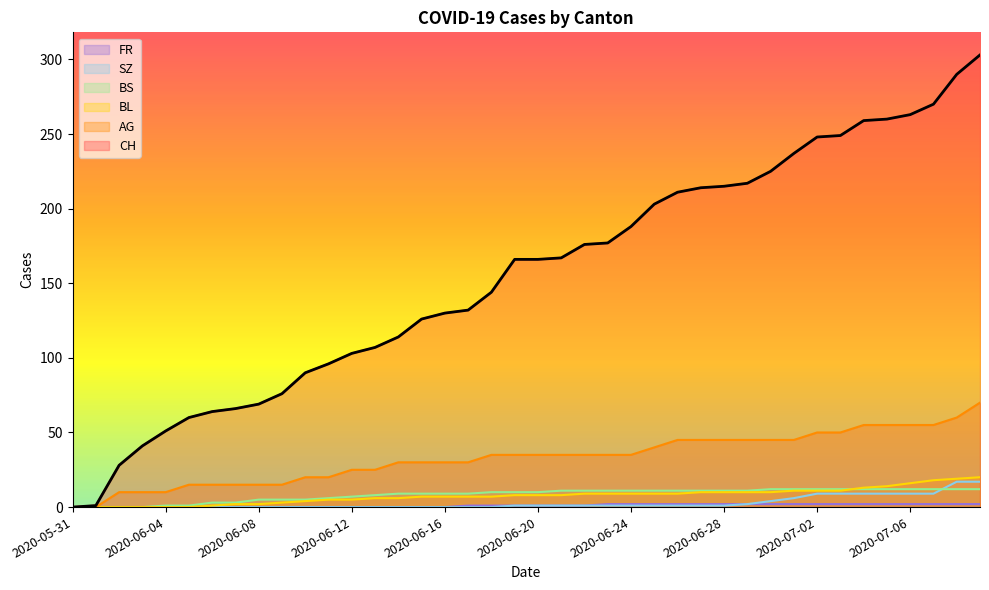

List the labels in order of SZ value, smallest first.

2020-05-31, 2020-06-01, 2020-06-02, 2020-06-03, 2020-06-04, 2020-06-05, 2020-06-06, 2020-06-07, 2020-06-08, 2020-06-09, 2020-06-10, 2020-06-11, 2020-06-12, 2020-06-13, 2020-06-14, 2020-06-15, 2020-06-16, 2020-06-17, 2020-06-18, 2020-06-19, 2020-06-20, 2020-06-21, 2020-06-22, 2020-06-23, 2020-06-24, 2020-06-25, 2020-06-26, 2020-06-27, 2020-06-28, 2020-06-29, 2020-06-30, 2020-07-01, 2020-07-02, 2020-07-03, 2020-07-04, 2020-07-05, 2020-07-06, 2020-07-07, 2020-07-08, 2020-07-09